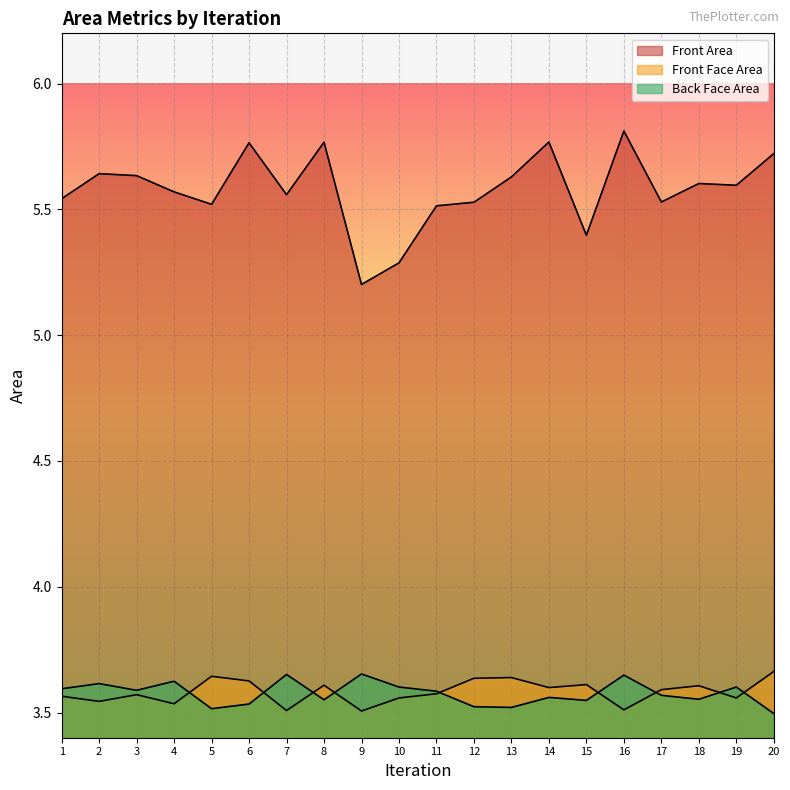

Reading left to right, what are all the values shown in this chart?

Front Area: 5.5	5.6	5.6	5.6	5.5	5.8	5.6	5.8	5.2	5.3	5.5	5.5	5.6	5.8	5.4	5.8	5.5	5.6	5.6	5.7
Front Face Area: 3.6	3.5	3.6	3.5	3.6	3.6	3.5	3.6	3.5	3.6	3.6	3.6	3.6	3.6	3.6	3.5	3.6	3.6	3.6	3.7
Back Face Area: 3.6	3.6	3.6	3.6	3.5	3.5	3.7	3.6	3.7	3.6	3.6	3.5	3.5	3.6	3.5	3.6	3.6	3.6	3.6	3.5